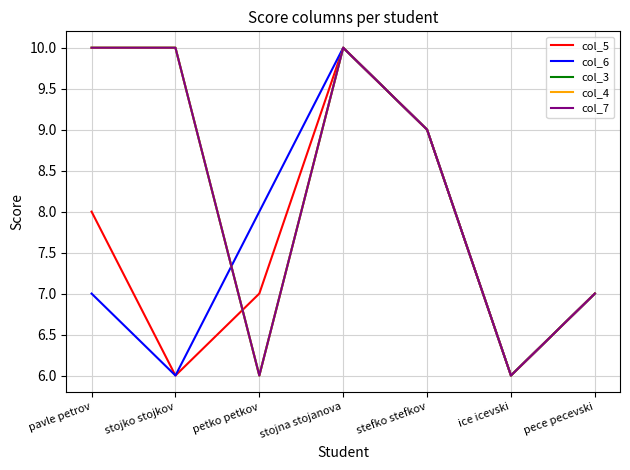

Is the value of col_6 at petko petkov greater than the value of col_4 at petko petkov?

Yes